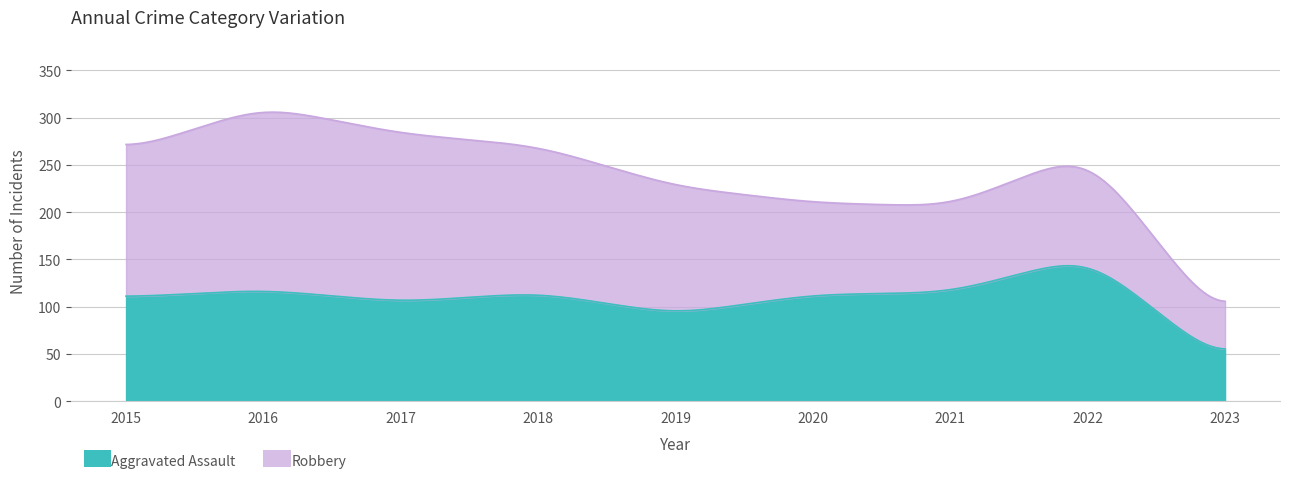

What is the highest value of the Aggravated Assault series?

143.4